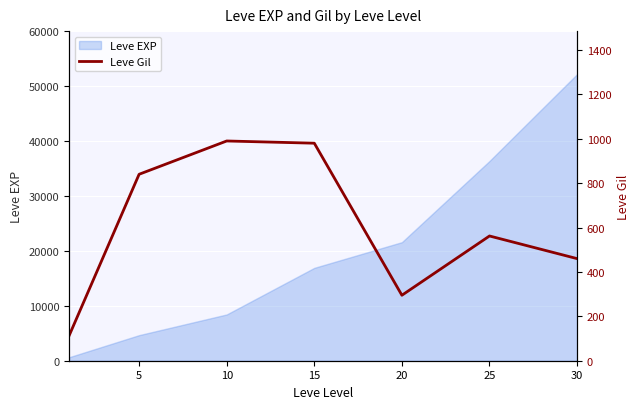

At which label is the value closest to 551?

25